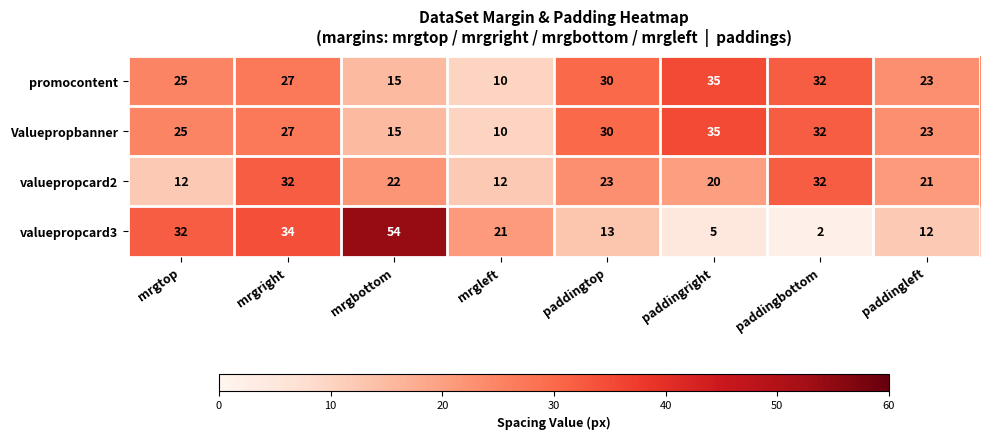

The value of valuepropcard2 at mrgbottom is 37. True or false?

False